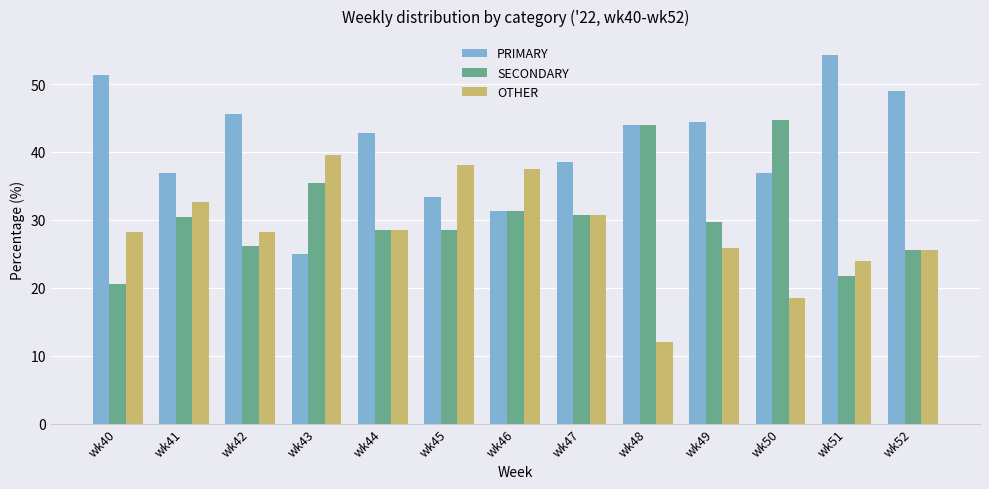

How many values in the PRIMARY series exceed 42?

7